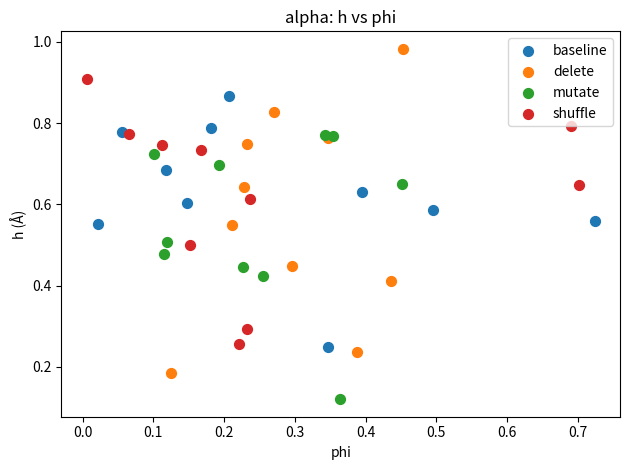

Which series reaches the maximum Y coordinate?

delete